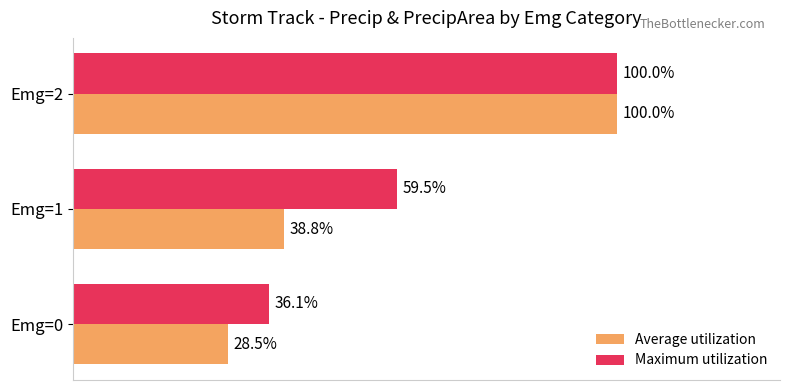

Which series changed the most between Emg=1 and Emg=2?

Average utilization